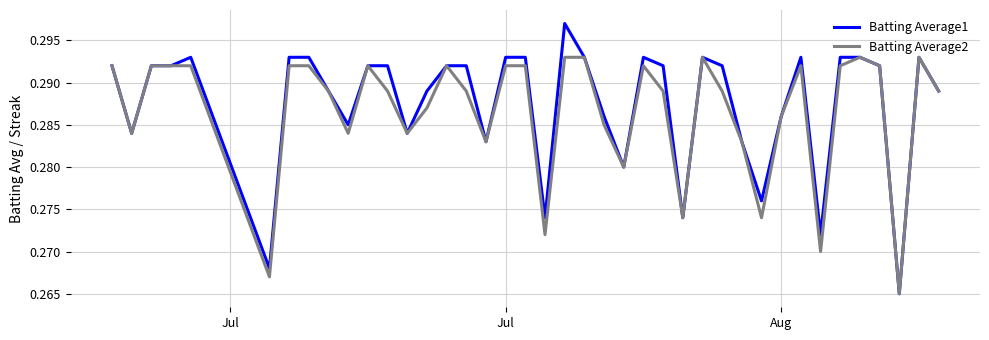

Rank the series by their maximum value, from highest to lowest.

Batting Average1, Batting Average2